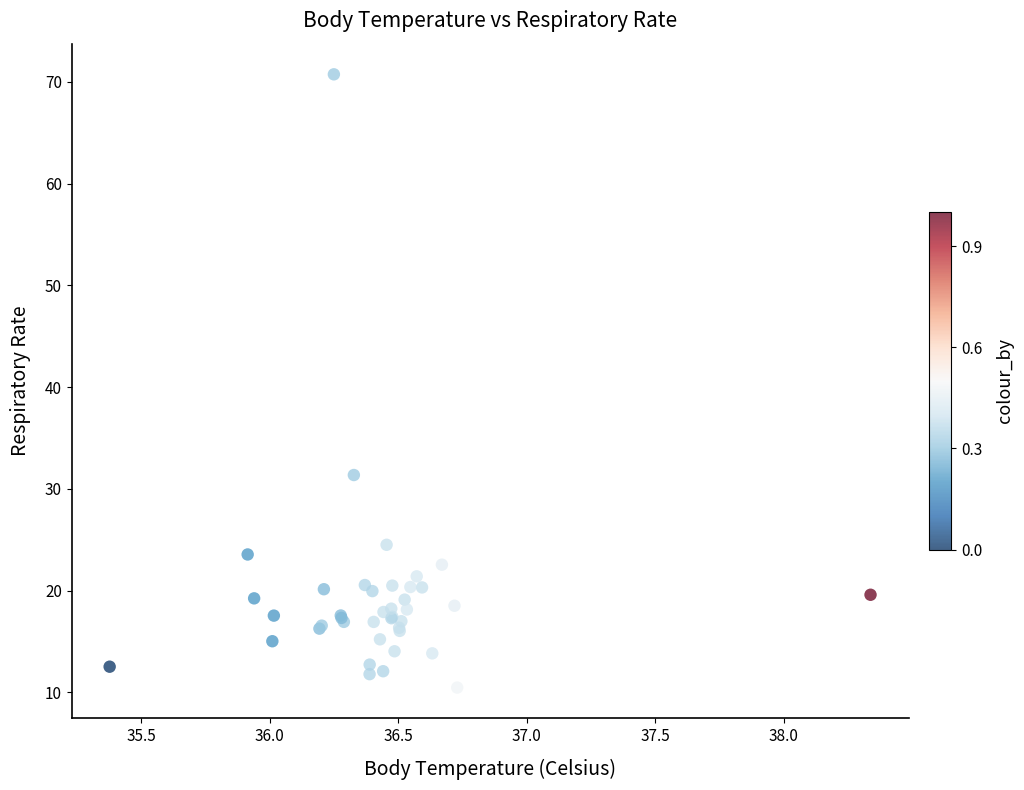

What Y value in the scatter plot is closest to 40?

31.4